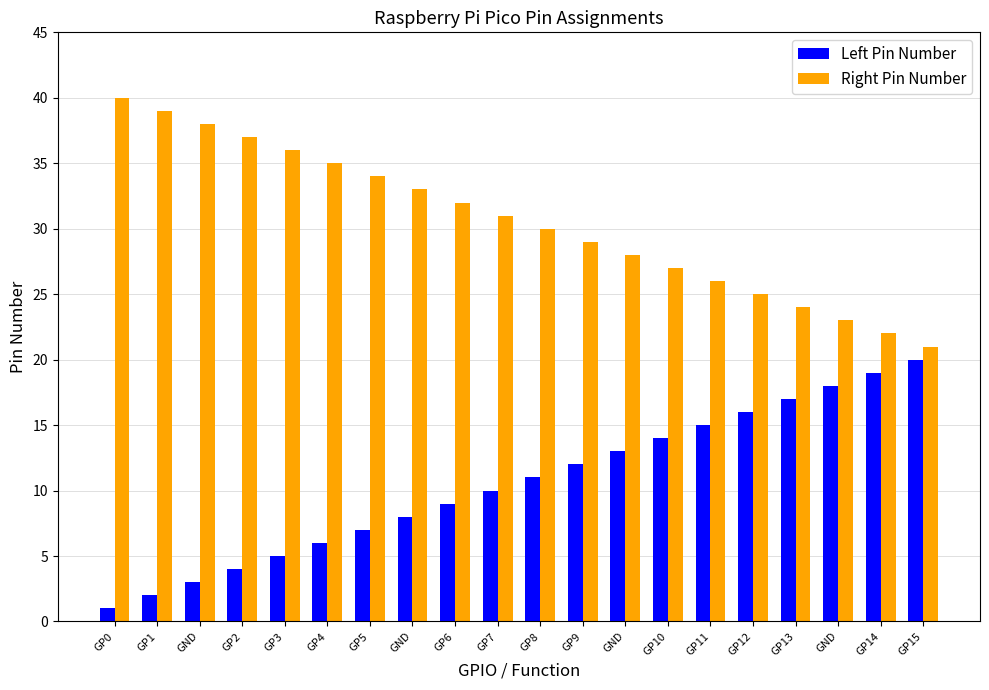

What is the label of the 10th bar from the right?

GP8